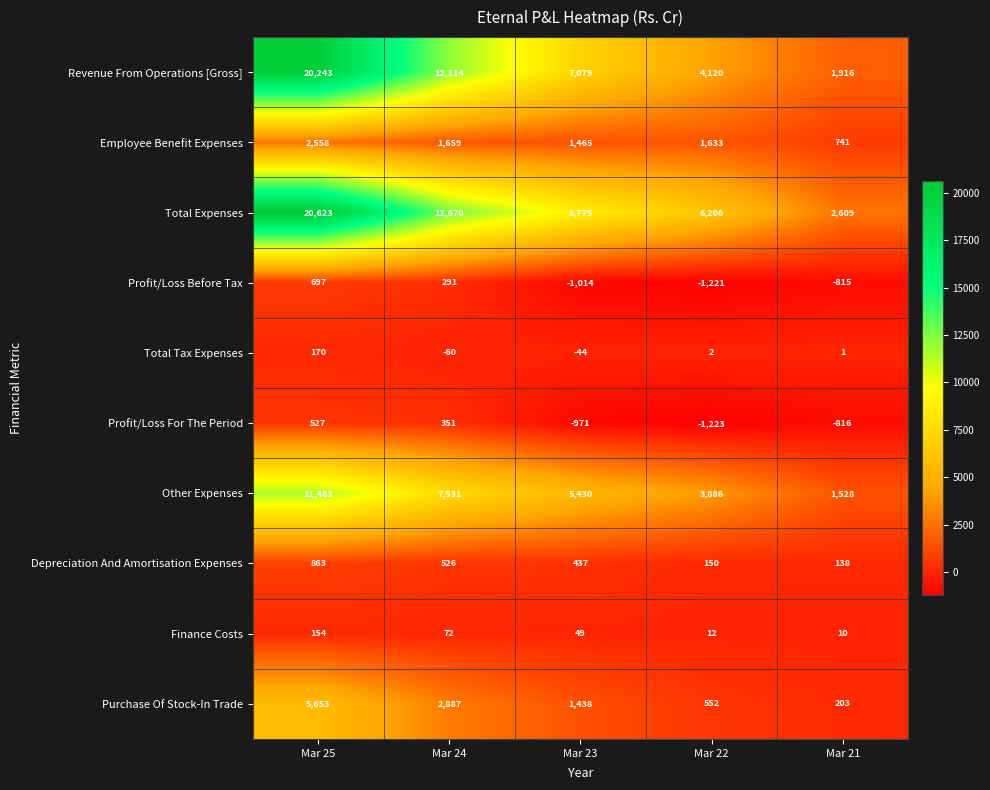

The value of Depreciation And Amortisation Expenses at Mar 22 is 150. True or false?

True